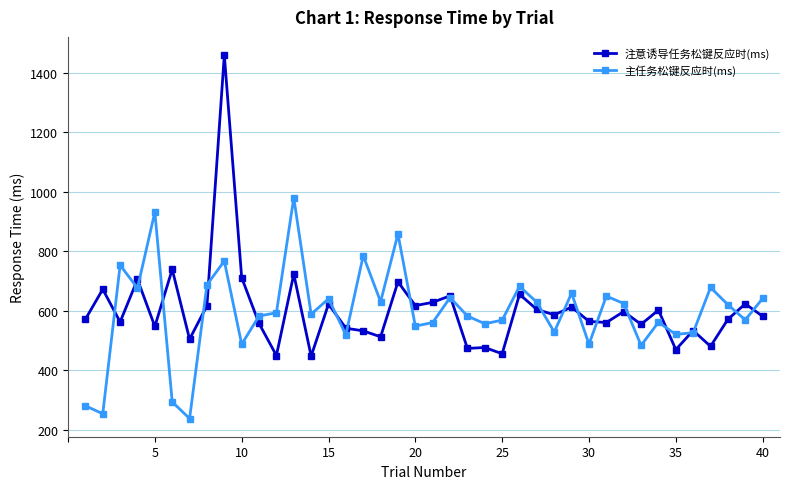

What is the smallest value displayed?

237